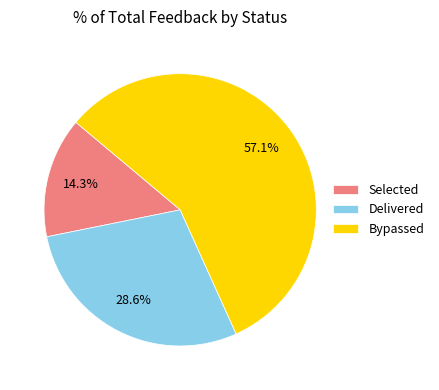

To the nearest percent, what percentage of the pie is Selected?

14%